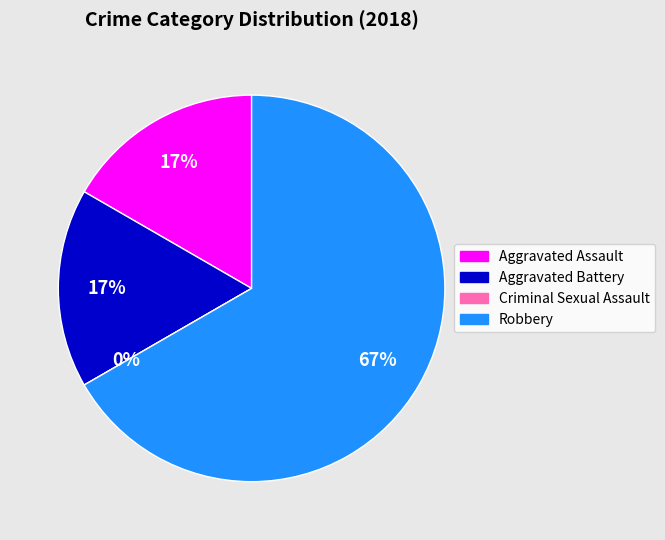

Is it true that Robbery is 57% of the pie?

False